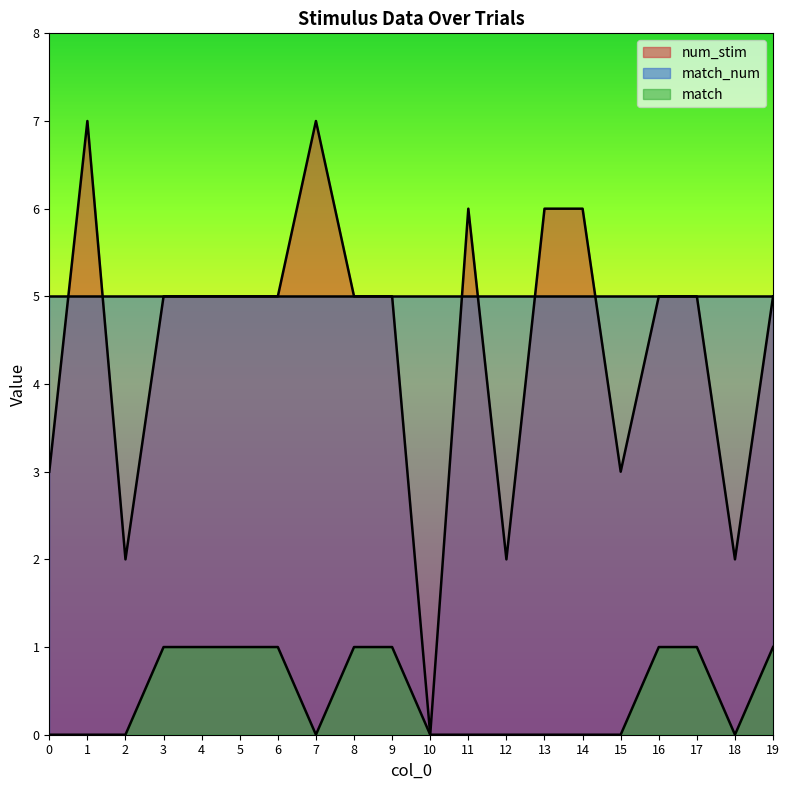

How many interior local valleys does the num_stim series have?

5